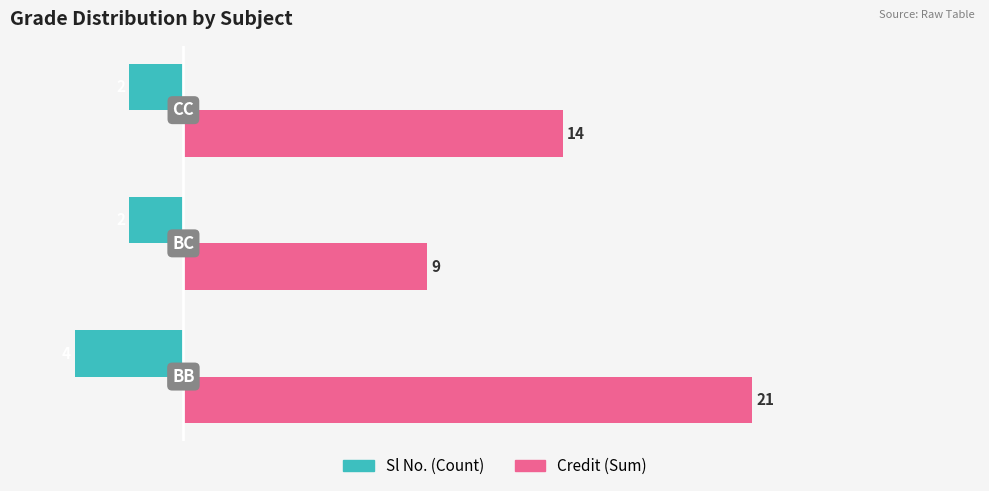

Count the Sl No. (Count) values in the range -4 to -2.

3